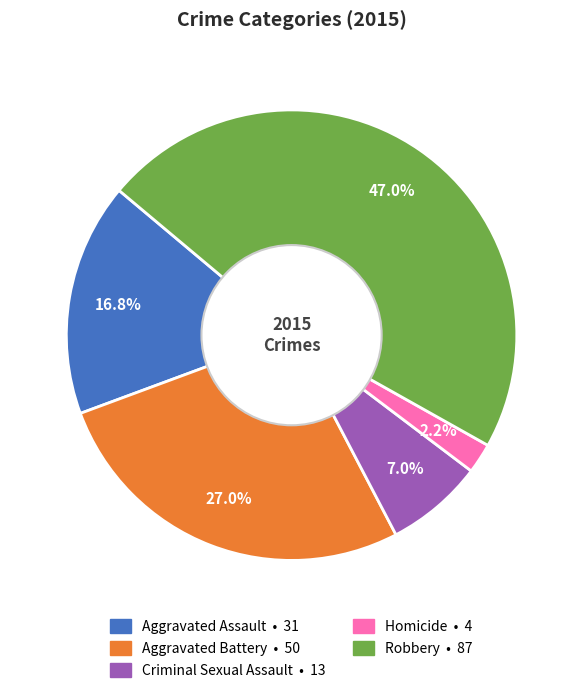

To the nearest percent, what percentage of the pie is Aggravated Assault?

17%